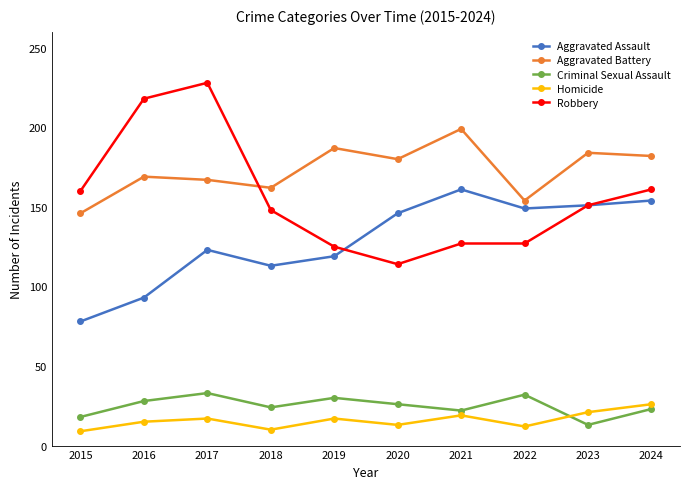

What is the difference between the highest and lowest values at 2024?

159